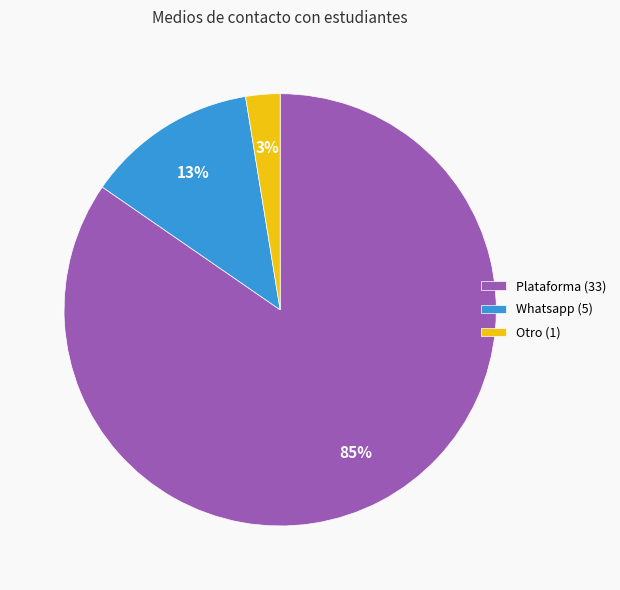

Count the number of slices in the pie.

3